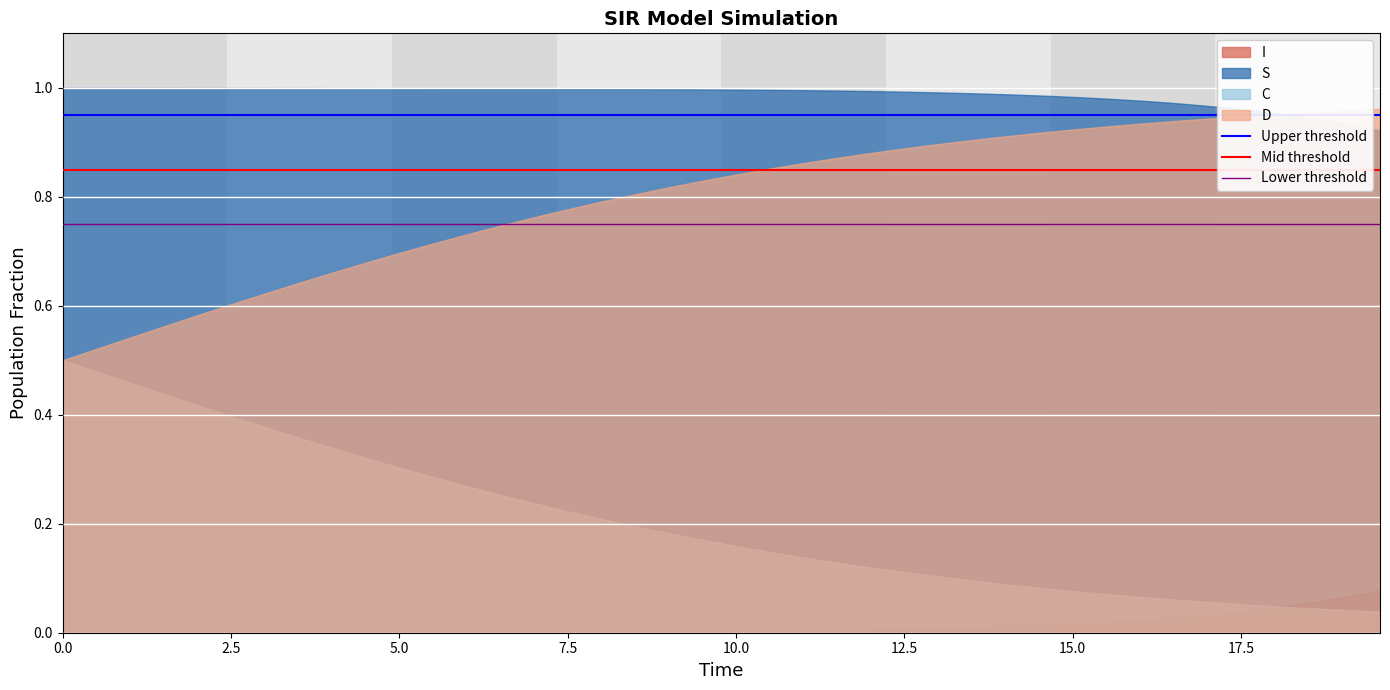

What is the value of the Upper threshold point at the 2nd from the left?

0.9